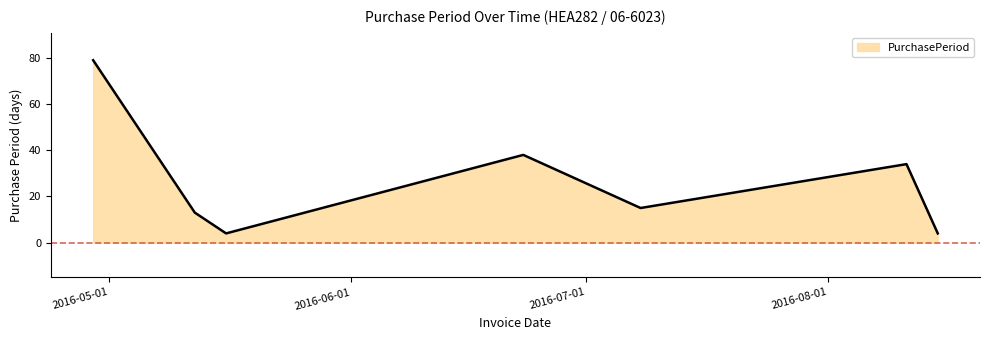

True or false: there are more than 0 points higher than both neighbors.

True